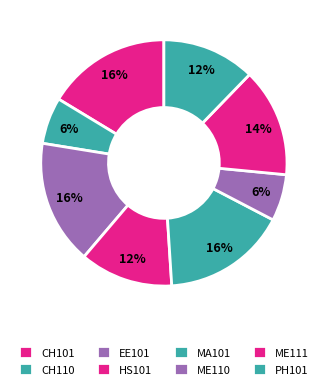

Count the number of slices in the pie.

8